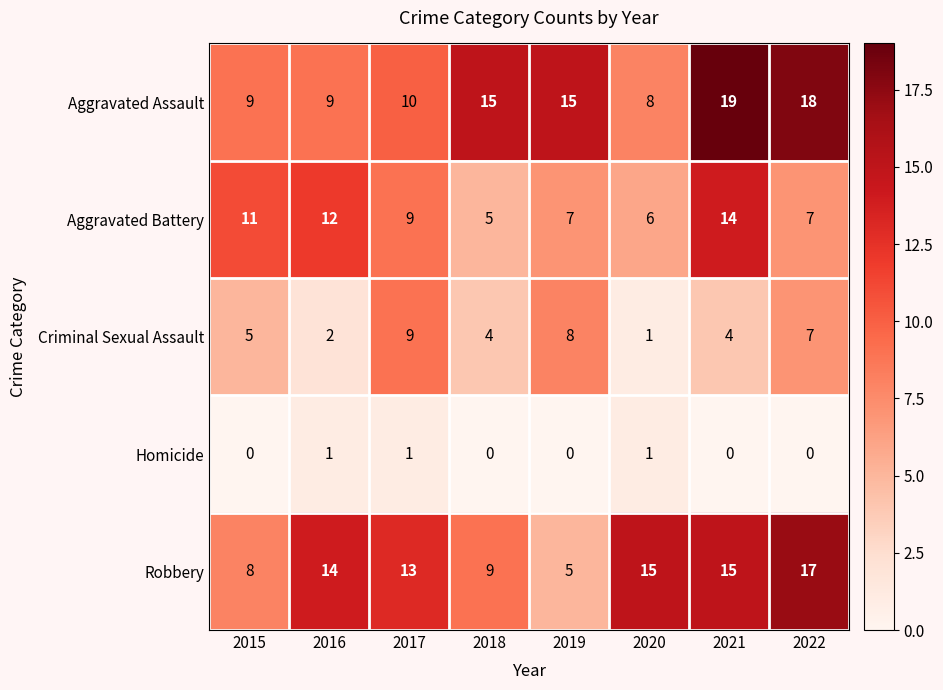

Between 2018 and 2020, which series saw the biggest shift?

Aggravated Assault